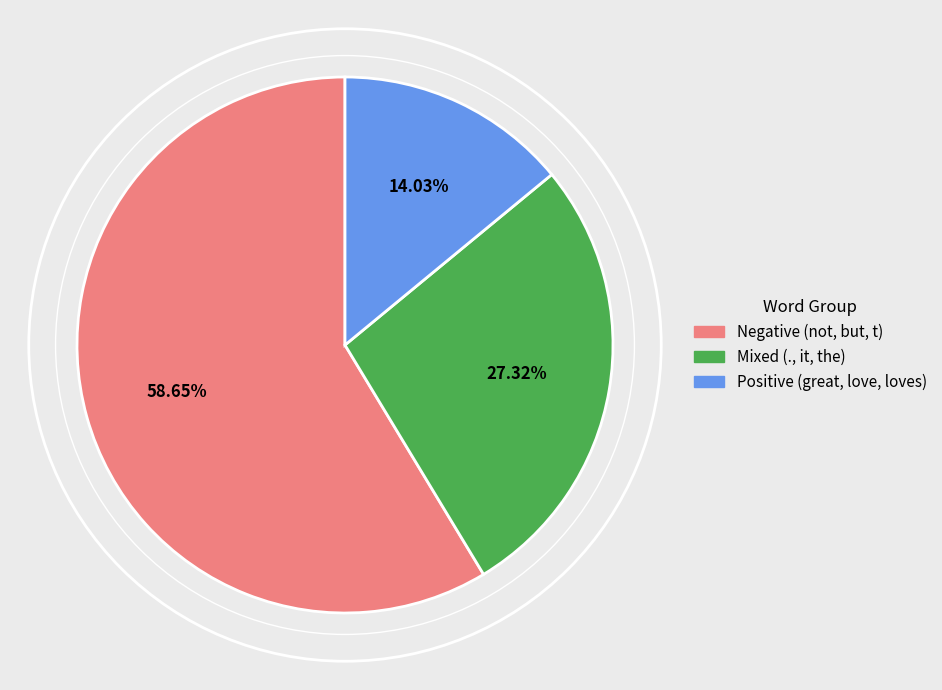

Does any single category account for the majority?

Yes